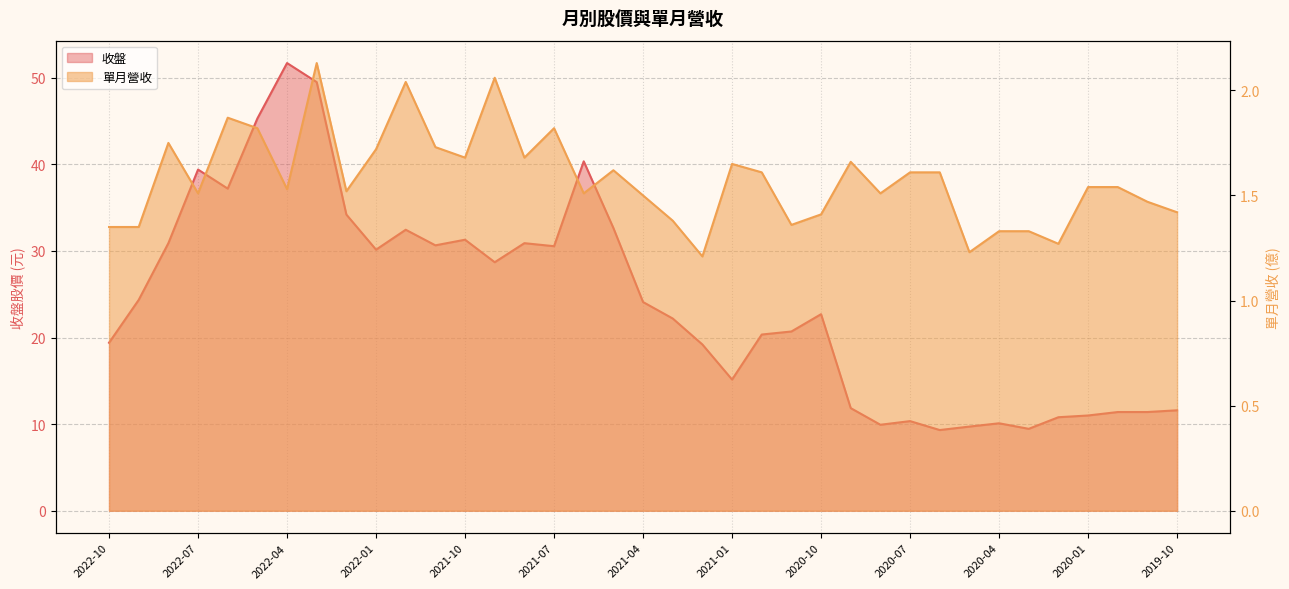

What is the difference between the maximum and minimum values in the 單月營收 series?

0.9